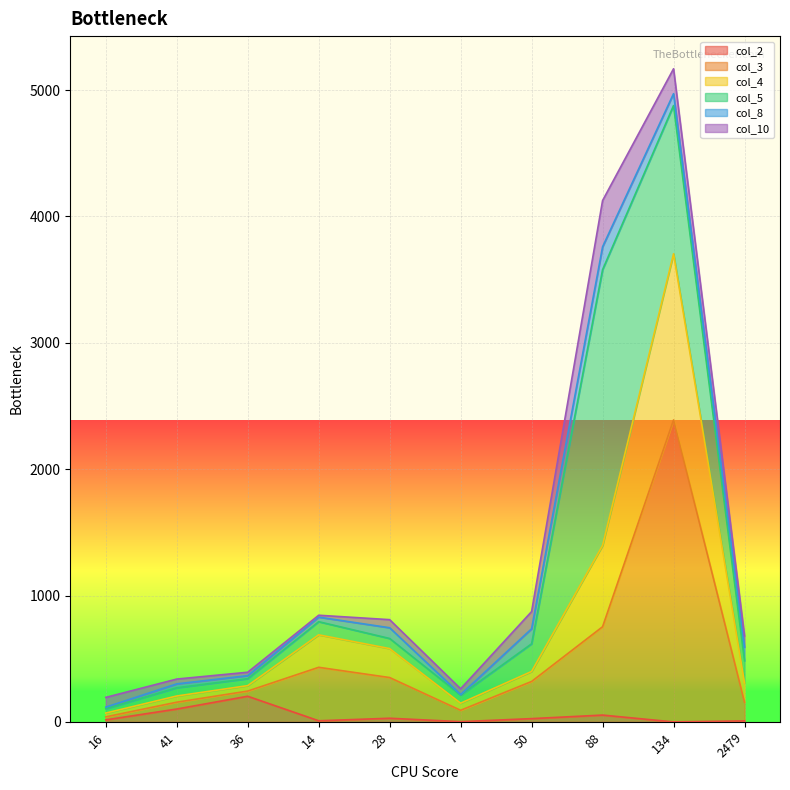

True or false: col_4 has more than 2 points higher than both neighbors.

False